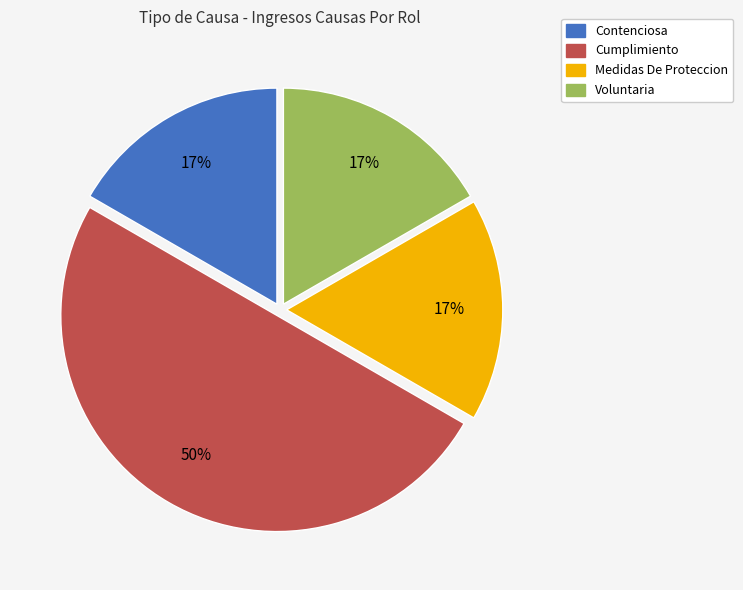

To the nearest percent, what is the difference between the Cumplimiento and Voluntaria slice percentages?

33%